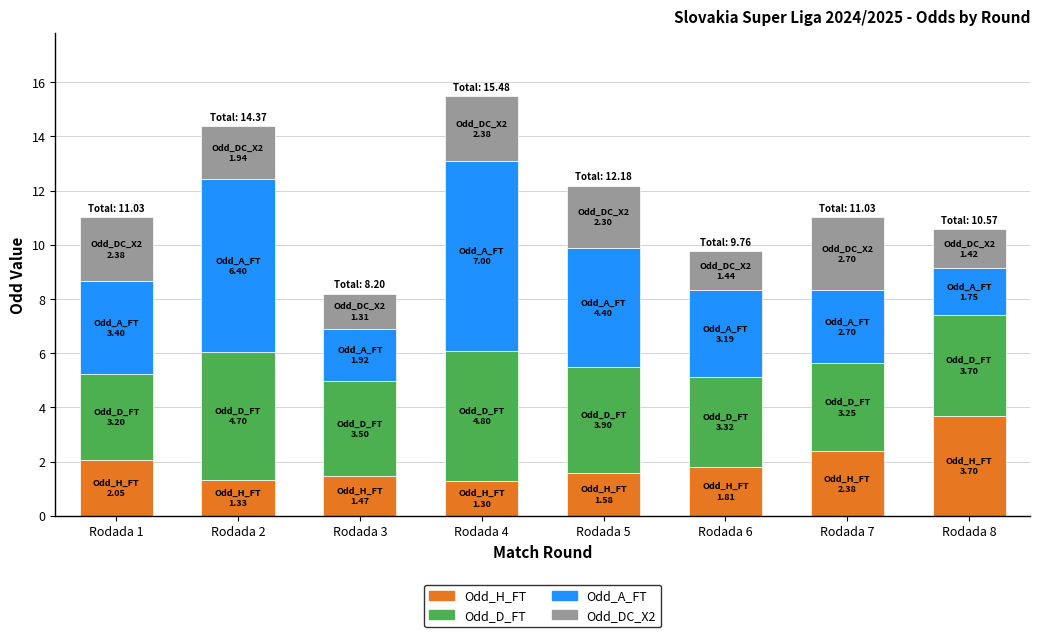

Count the number of categories in the chart.

8